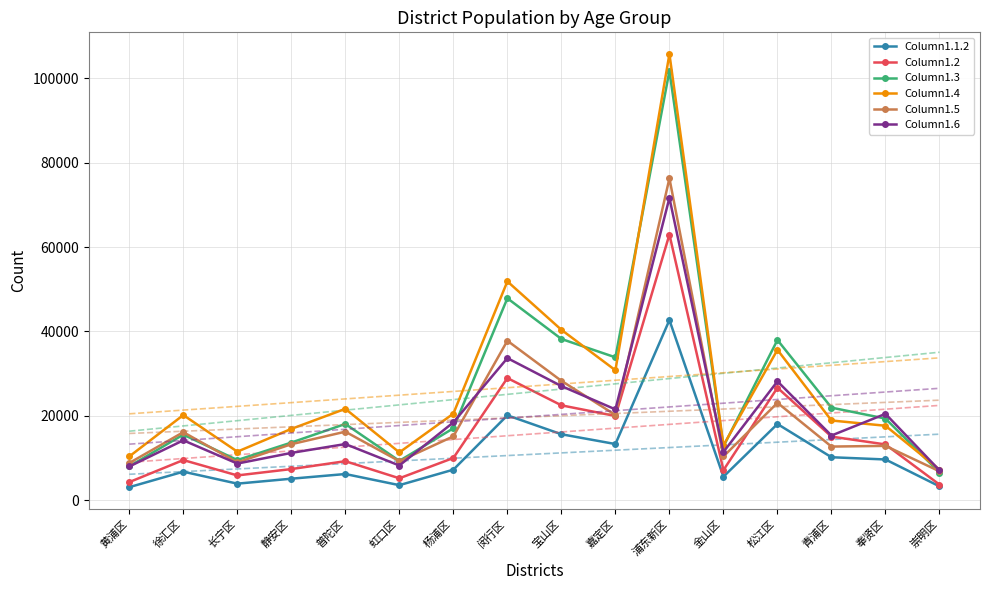

How many lines are shown in the chart?

6